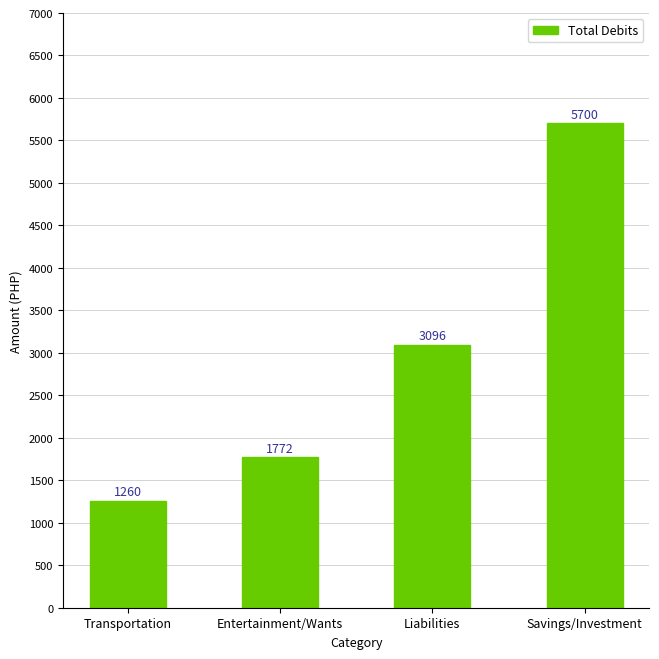

True or false: the data shows 3096 at Liabilities.

True